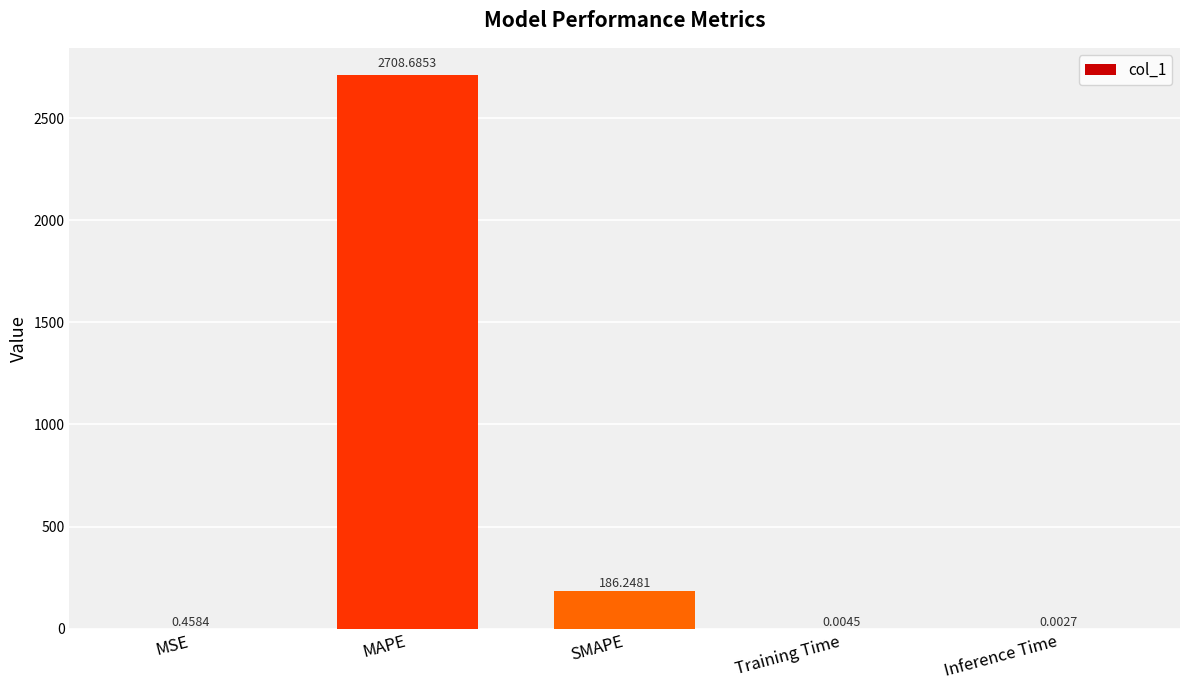

What is the sum of all values?

2895.4